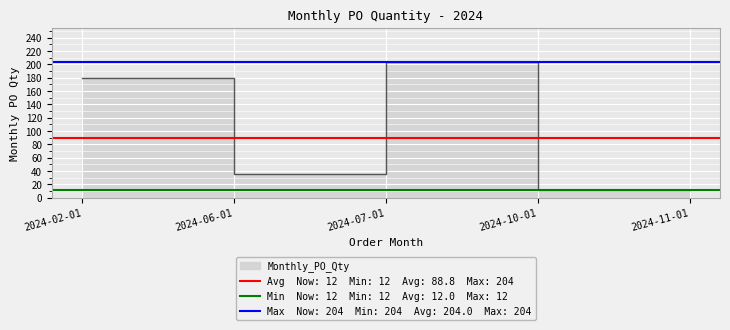

Is it true that the value at 2024-10-01 is 21?

False